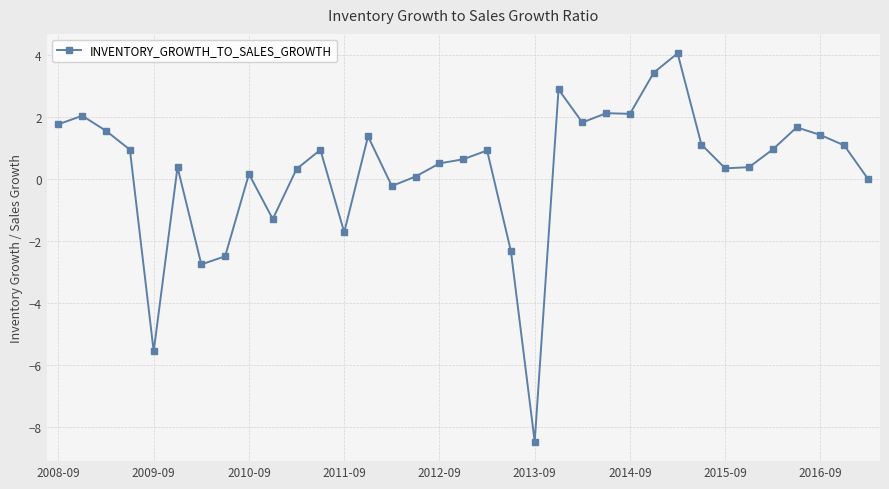

How many series are shown in this chart?

1